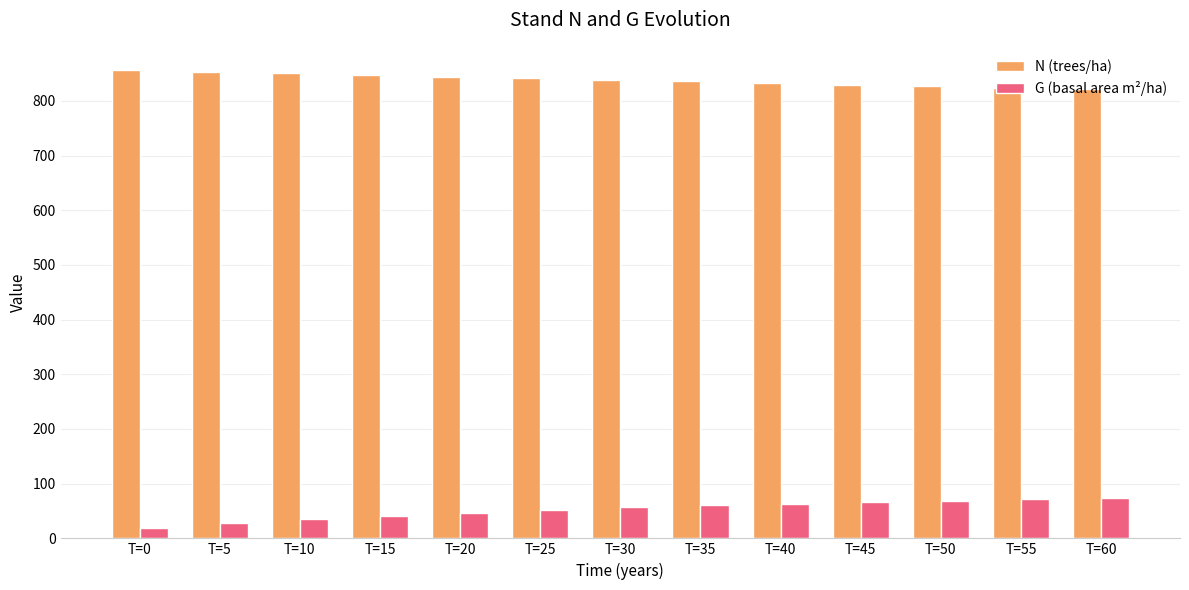

What is the smallest value displayed?

19.4